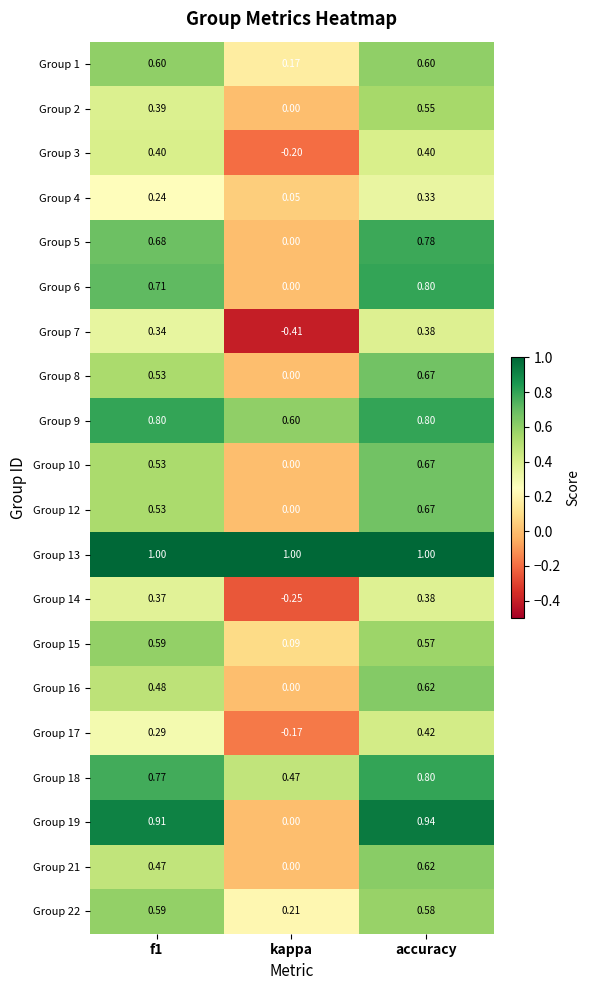

How many categories are shown in the chart?

3